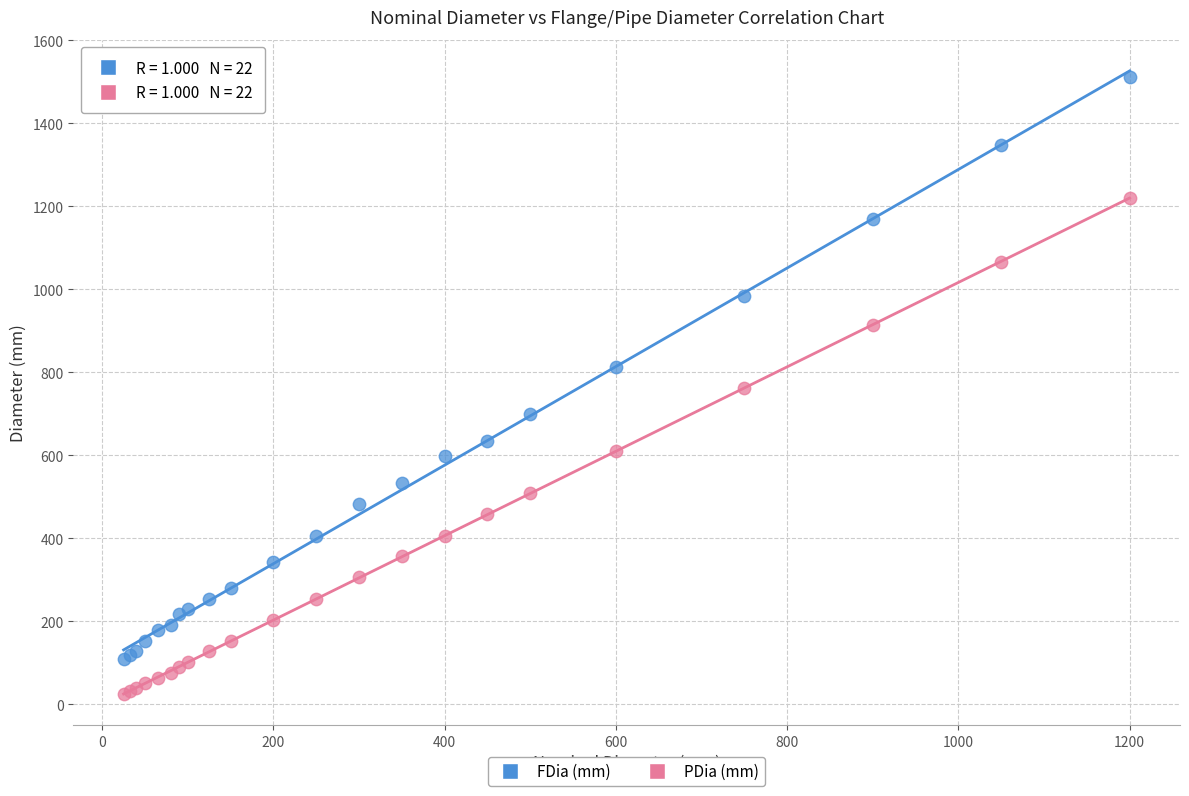

Which series contains the lowest Y value?

PDia (mm)